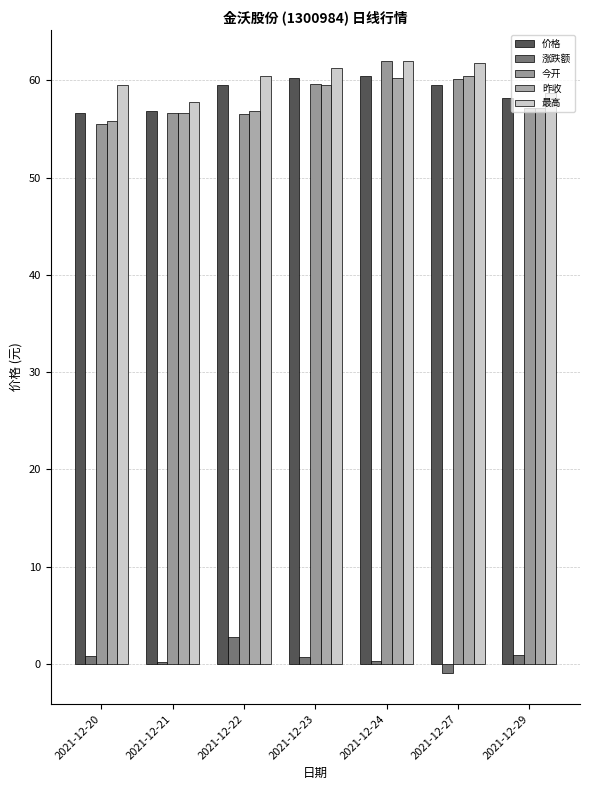

How many groups of bars are there?

7